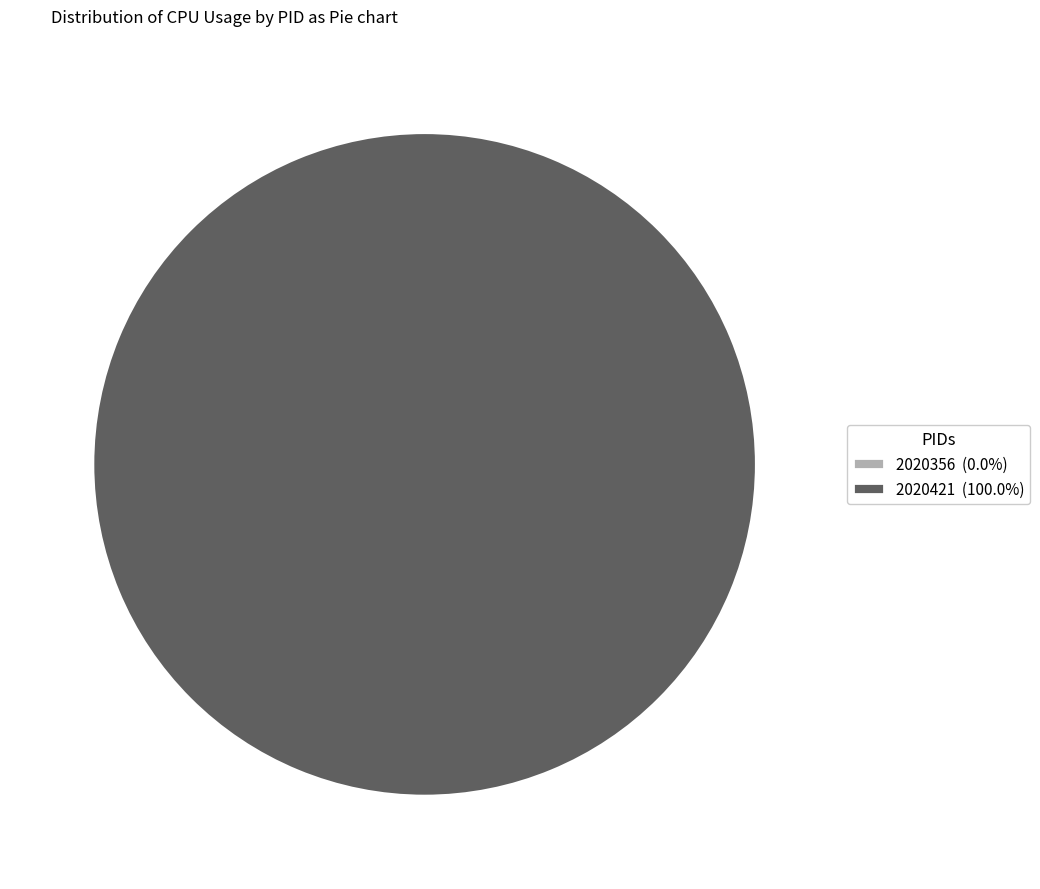

Combined, what portion of the pie is 2020421 and 2020356?

100.0%